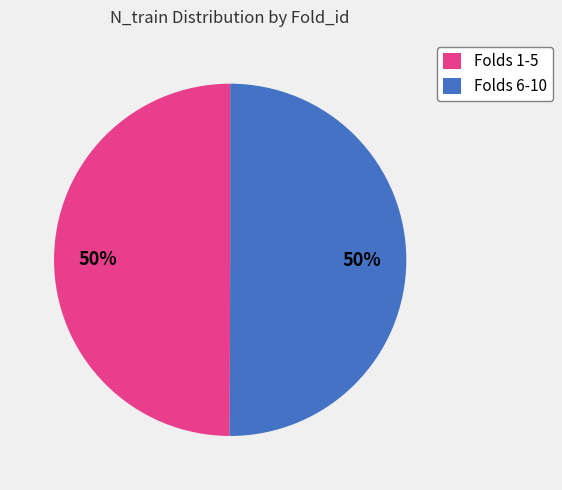

Combined, do Folds 6-10 and Folds 1-5 account for over 50%?

Yes